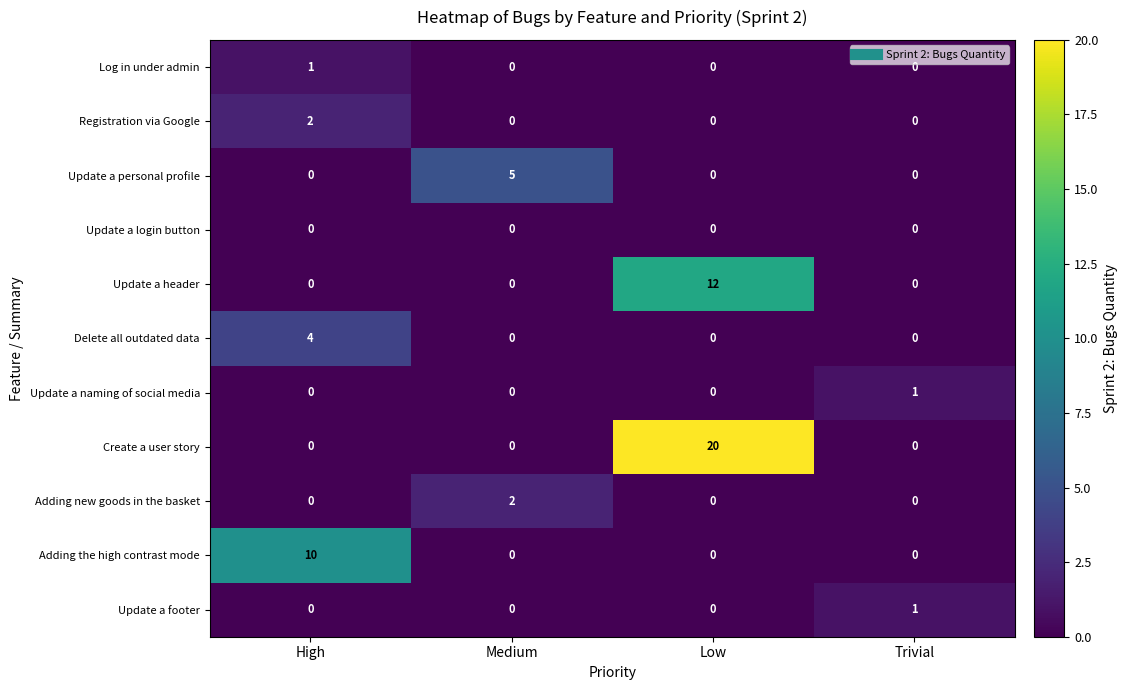

Which series has the largest total across all categories?

Create a user story